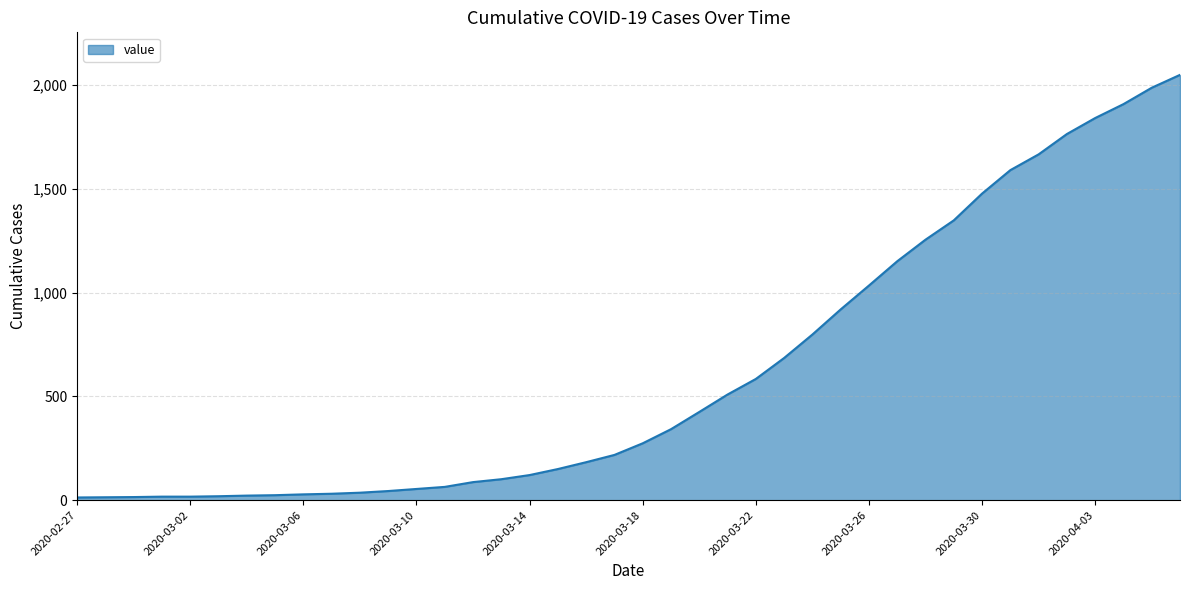

What is the maximum value shown in the chart?

2049